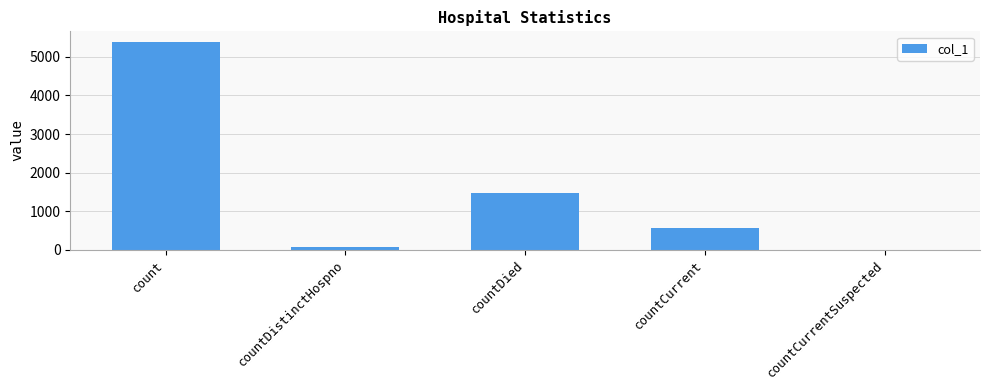

Which label corresponds to the largest value in the chart?

count